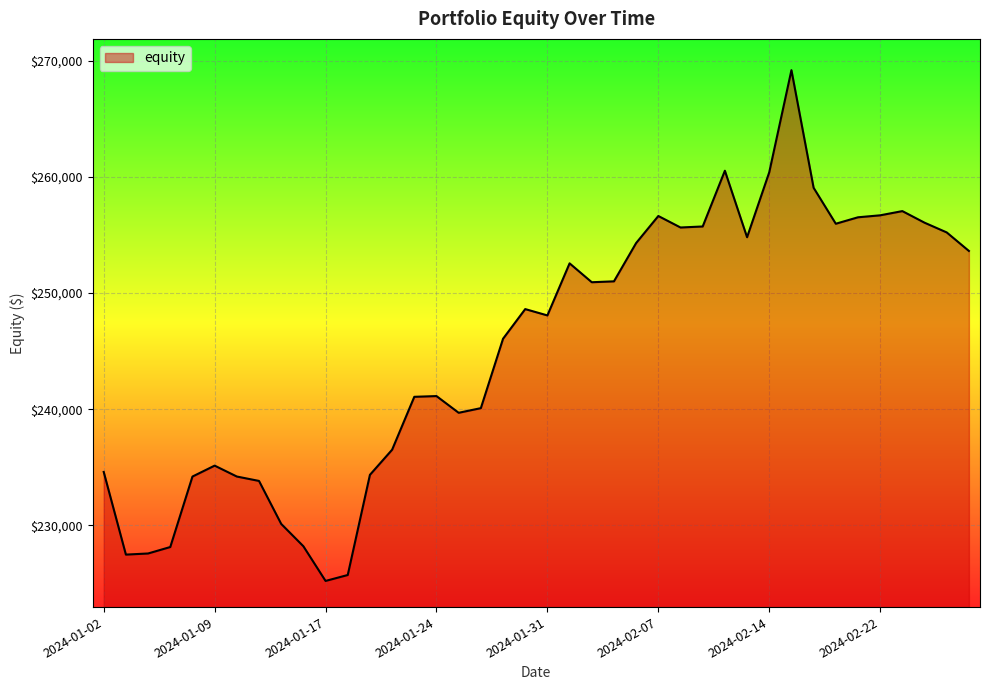

True or false: there are more than 1 points higher than both neighbors.

True